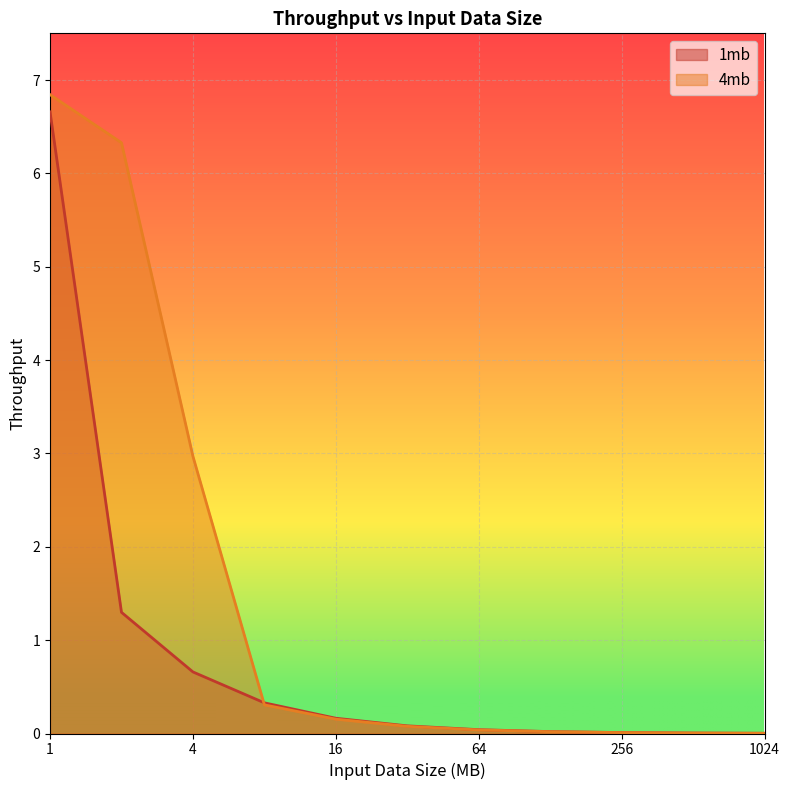

After their last crossing, which series has the higher values: 4mb or 1mb?

1mb